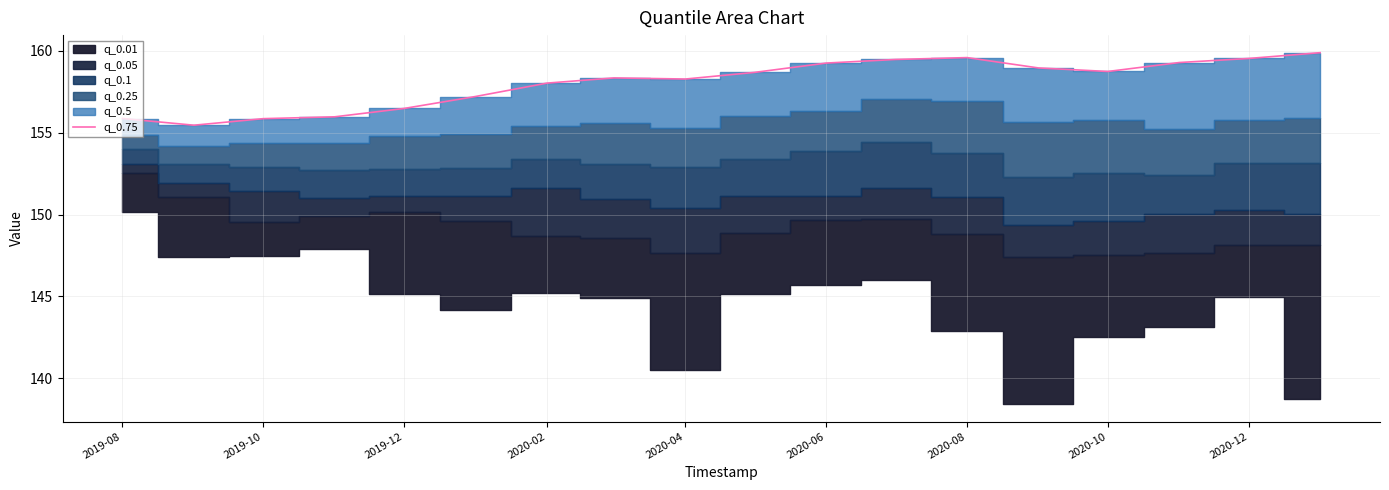

What is the difference between the second highest and second lowest values?

3.7